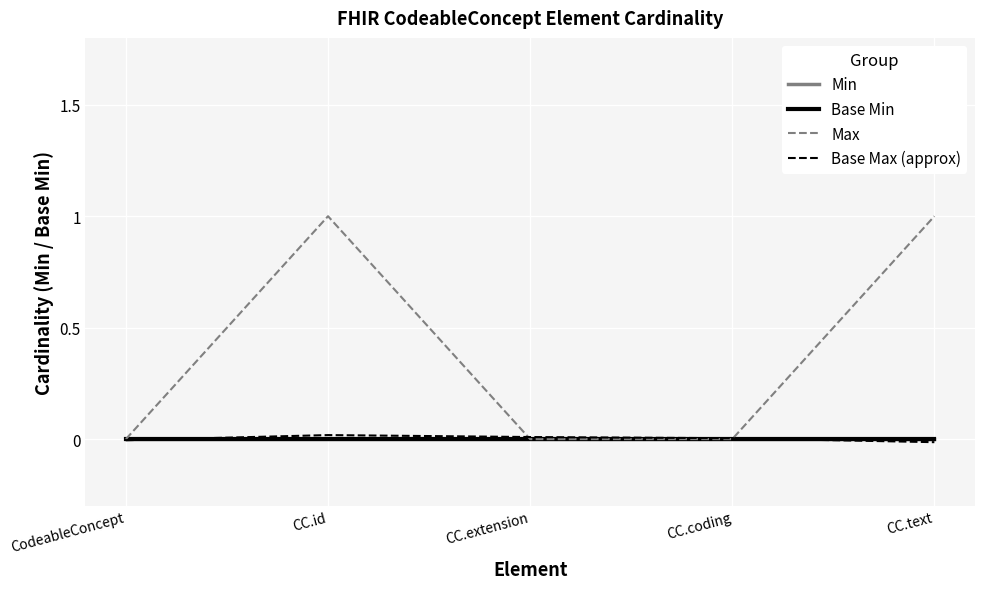

True or false: Max and Base Min cross at least once.

False